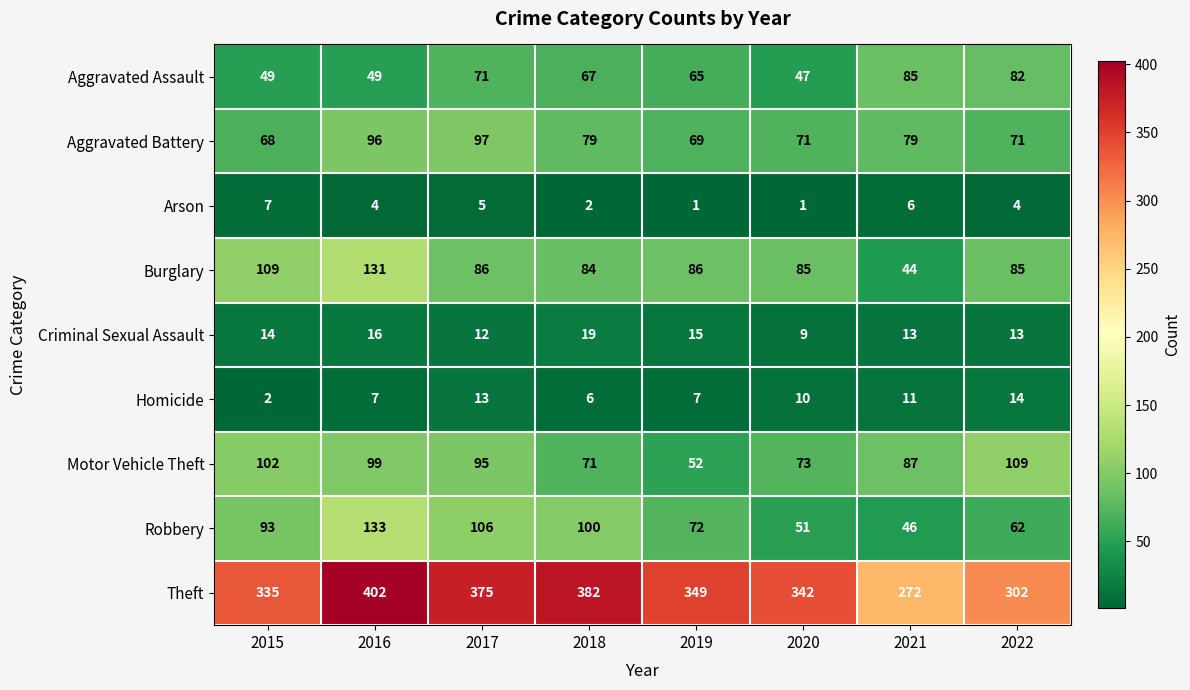

Rank the series by their maximum value, from highest to lowest.

Theft, Robbery, Burglary, Motor Vehicle Theft, Aggravated Battery, Aggravated Assault, Criminal Sexual Assault, Homicide, Arson